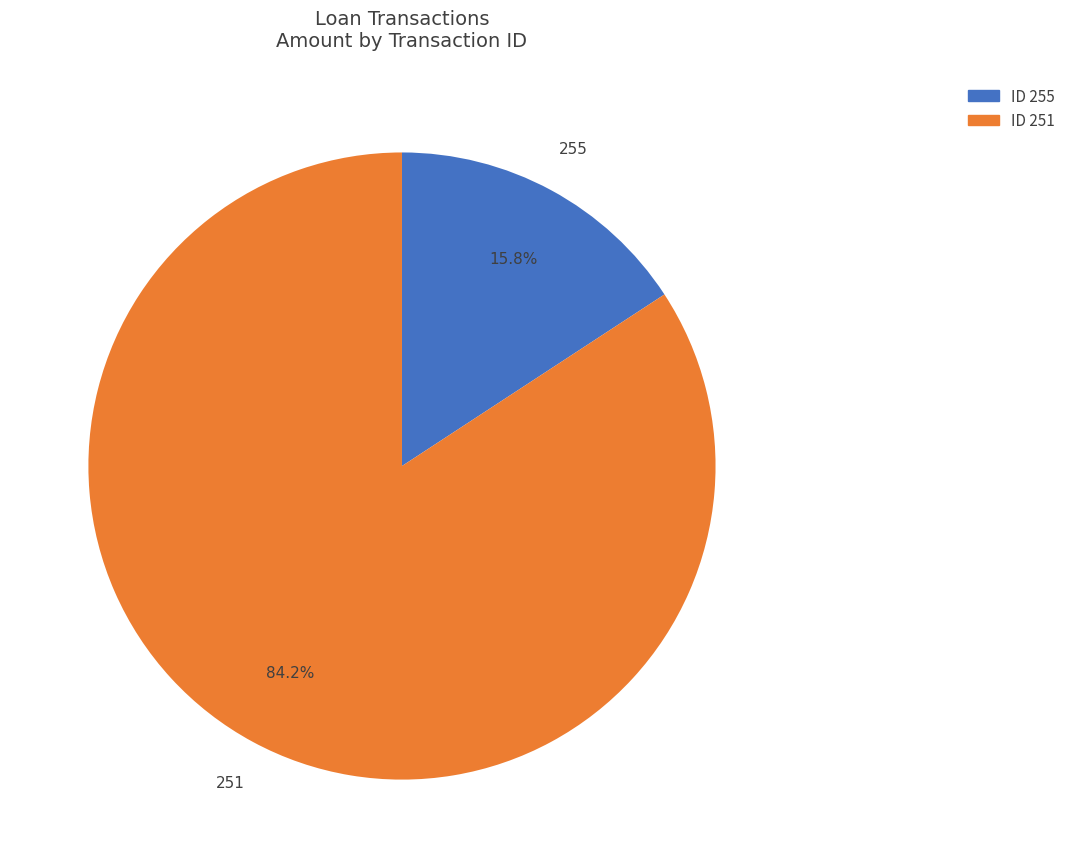

Does 255 represent more than half of the total?

No